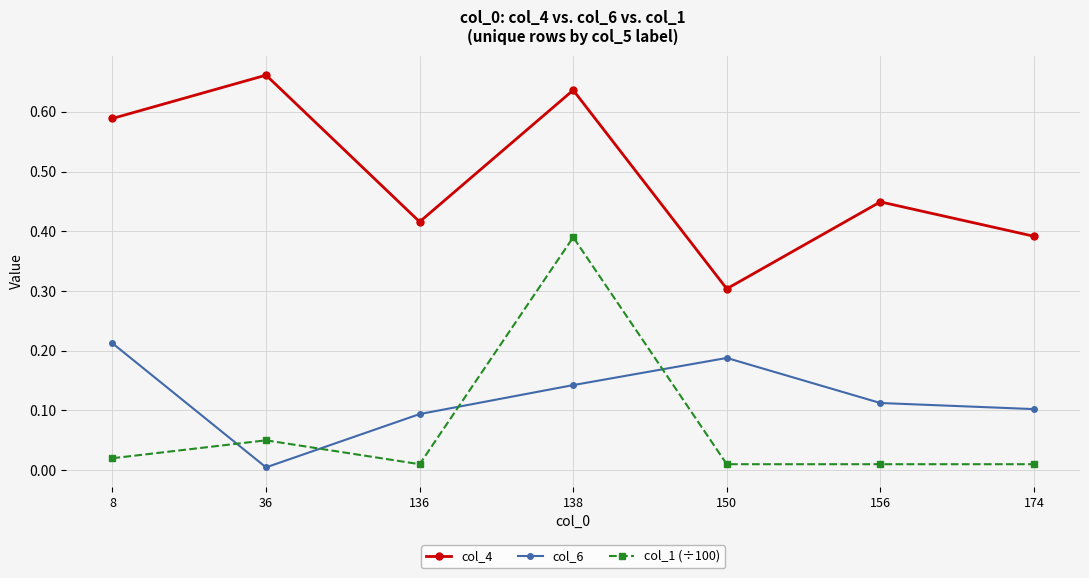

What is the difference between the second highest and minimum values in the col_4 series?

0.3